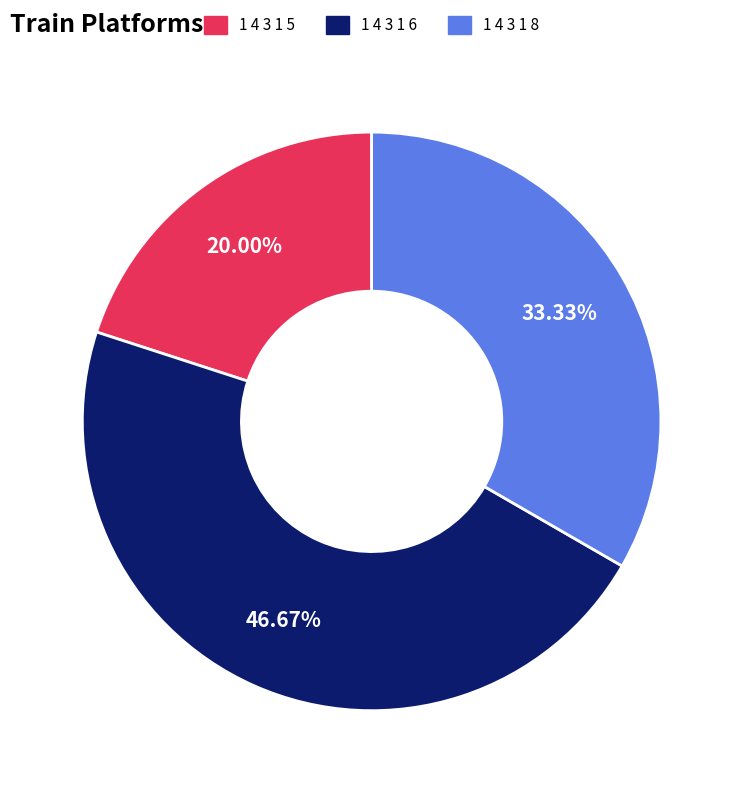

Which category has the biggest portion of the pie?

1 4 3 1 6